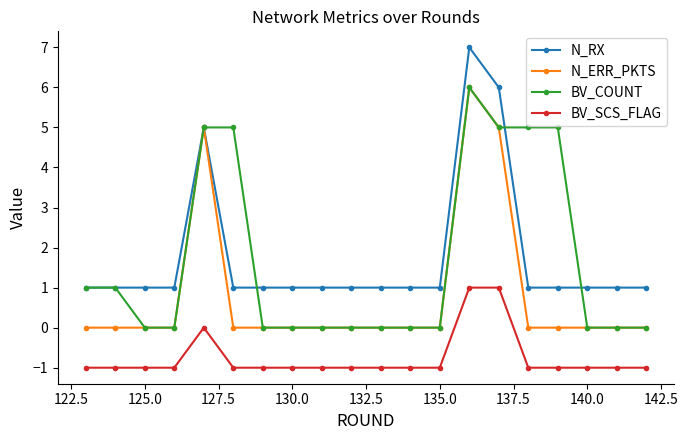

What is the maximum value shown in the chart?

7